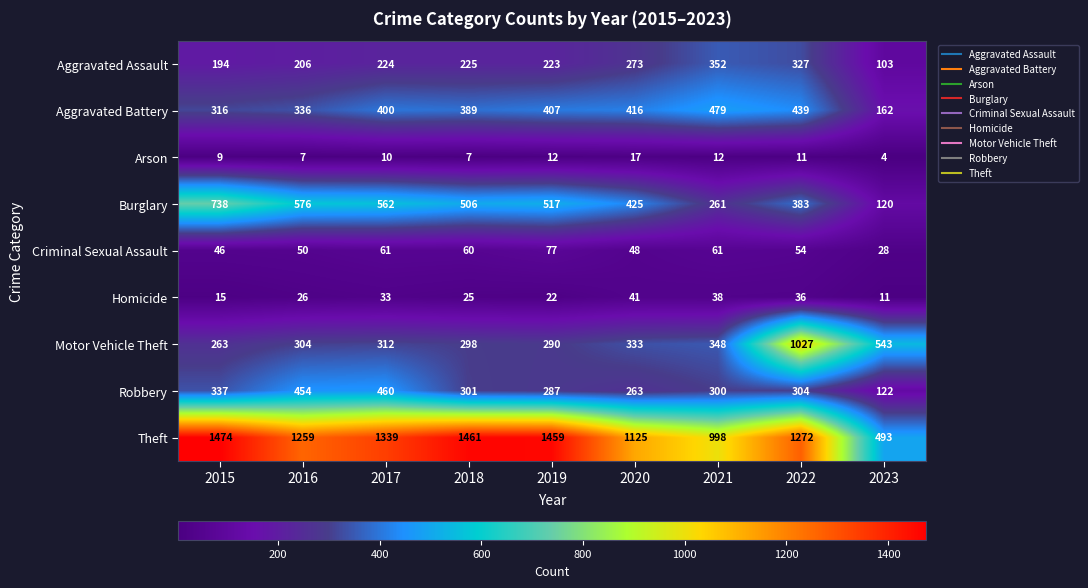

List the series in order of their peak value, highest first.

Theft, Motor Vehicle Theft, Burglary, Aggravated Battery, Robbery, Aggravated Assault, Criminal Sexual Assault, Homicide, Arson